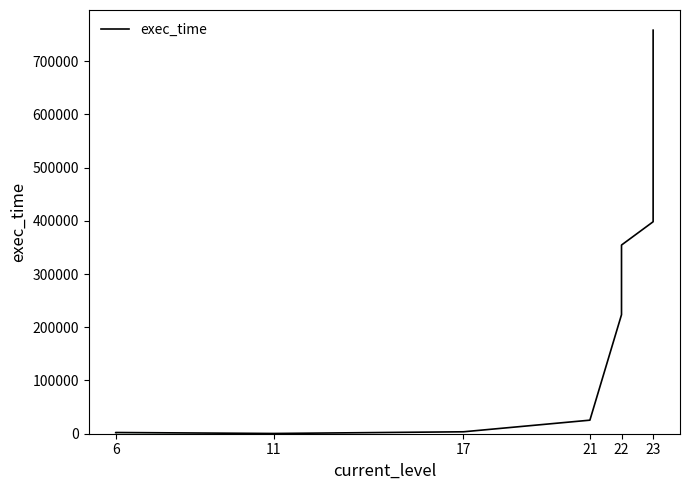

Reading left to right, list all the values displayed in this chart.

2227	2291	459	3631	25458	223621	354443	398200	451011	758075